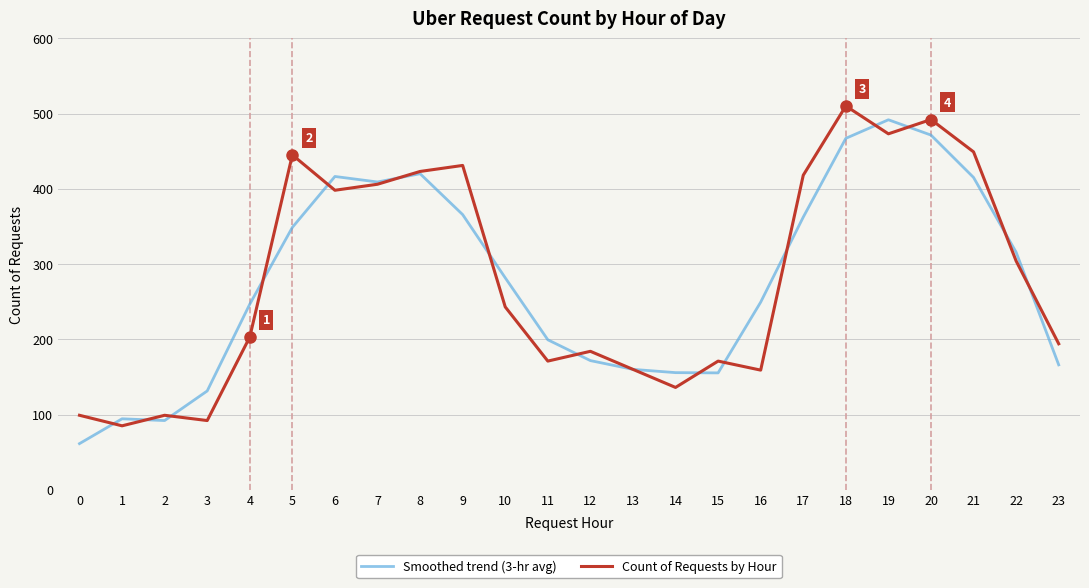

Count the number of categories in the chart.

24